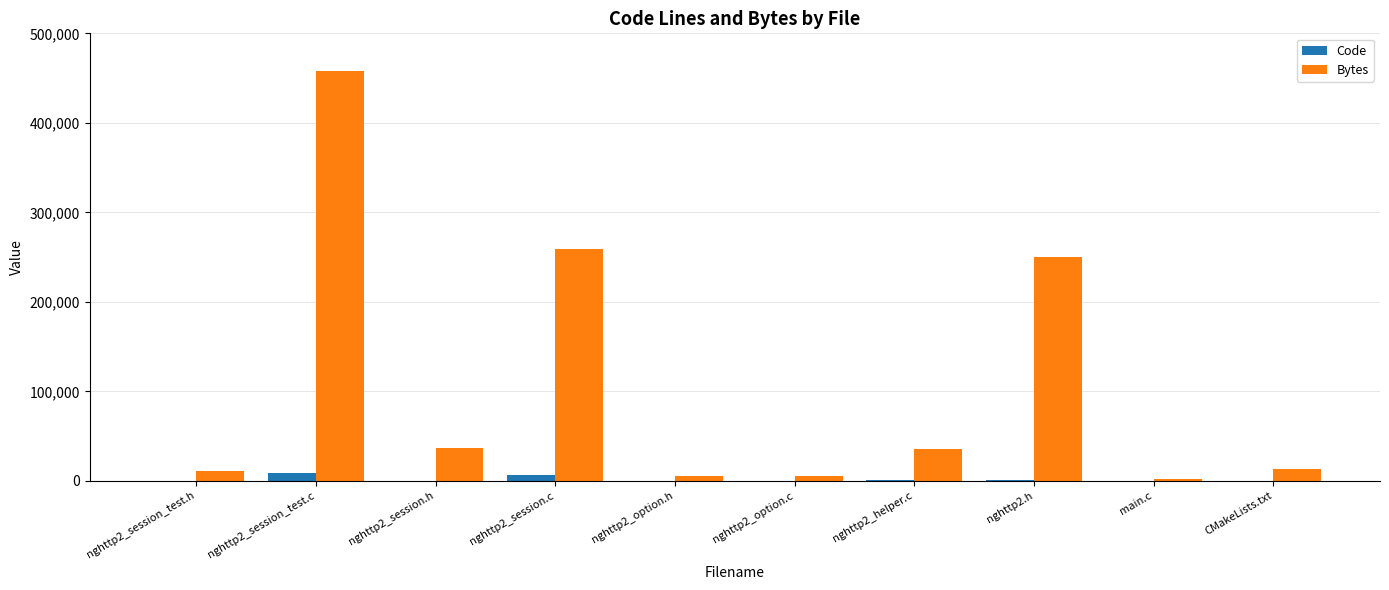

Are the bars horizontal?

No